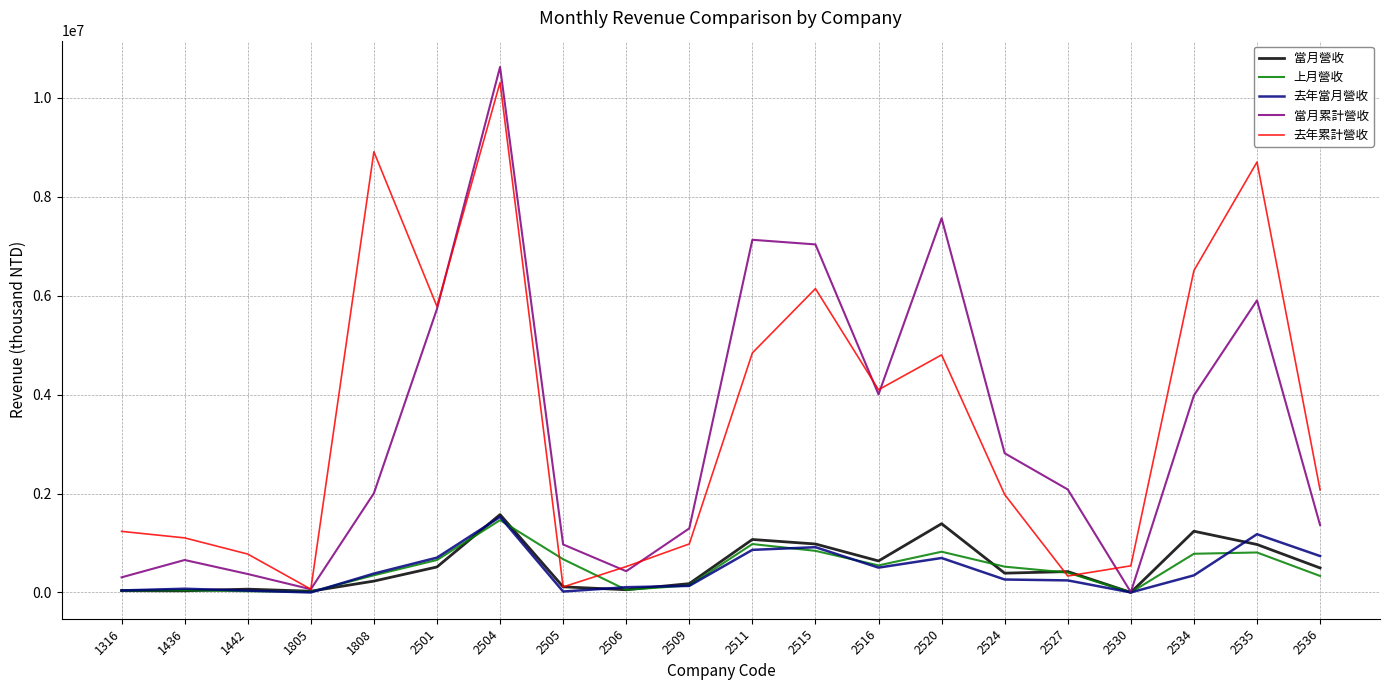

Which series changed the most between 1808 and 2505?

去年累計營收